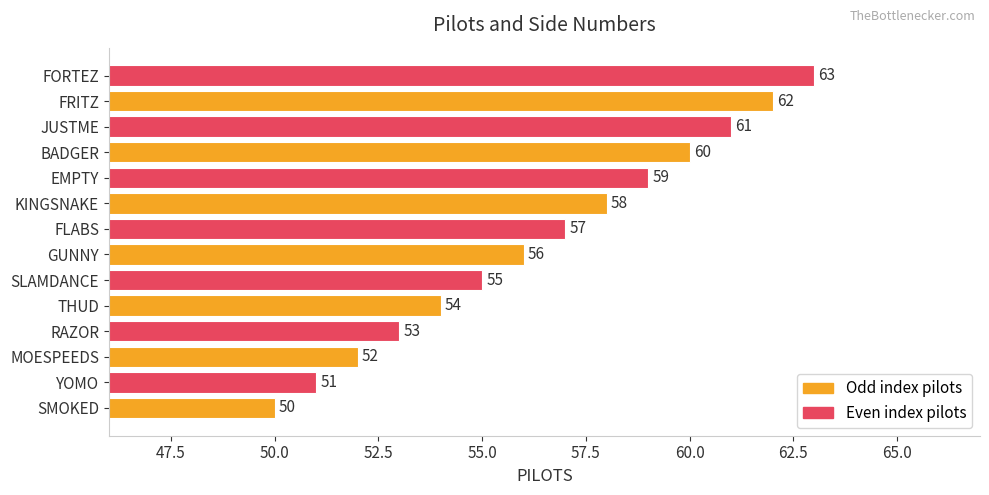

Between YOMO and KINGSNAKE, which is larger?

KINGSNAKE